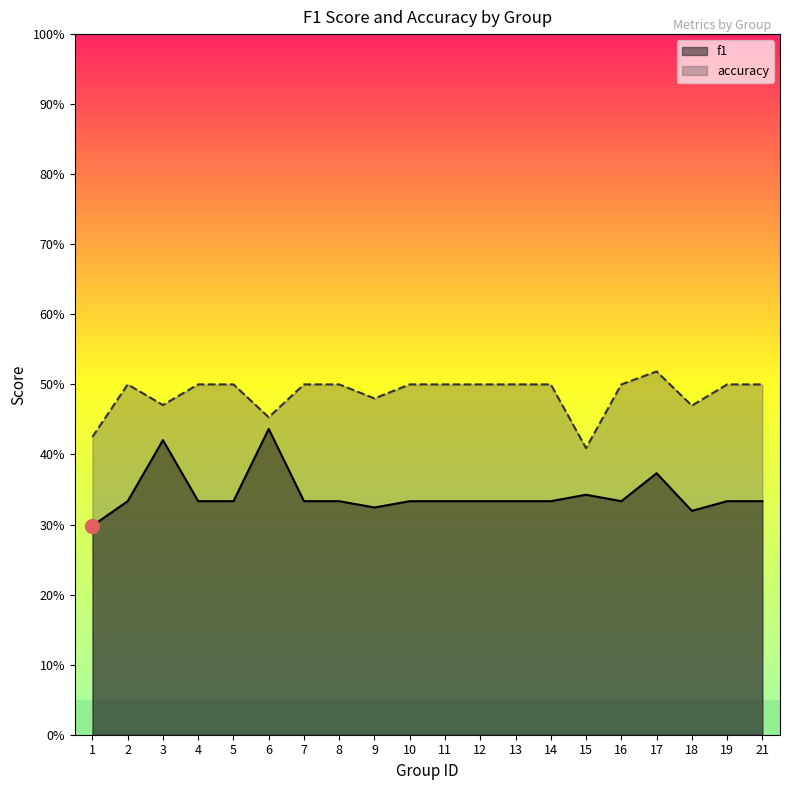

Reading left to right, what are all the values shown in this chart?

f1: 0.3	0.3	0.4	0.3	0.3	0.4	0.3	0.3	0.3	0.3	0.3	0.3	0.3	0.3	0.3	0.3	0.4	0.3	0.3	0.3
accuracy: 0.4	0.5	0.5	0.5	0.5	0.5	0.5	0.5	0.5	0.5	0.5	0.5	0.5	0.5	0.4	0.5	0.5	0.5	0.5	0.5